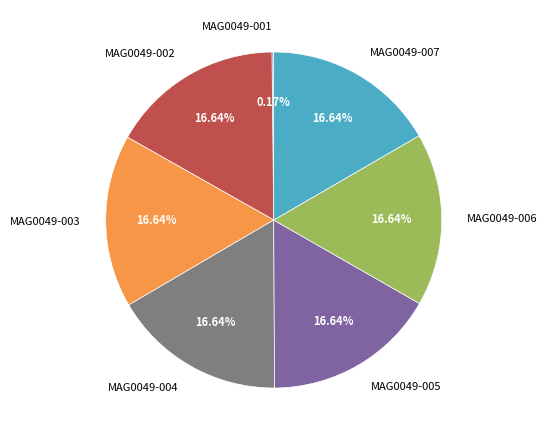

Is MAG0049-007 the majority of the pie?

No